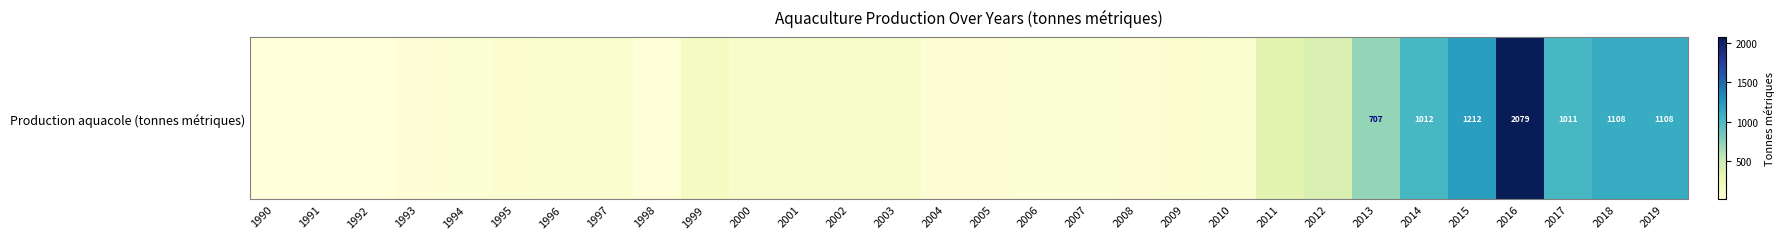

Count the number of data series in this chart.

1